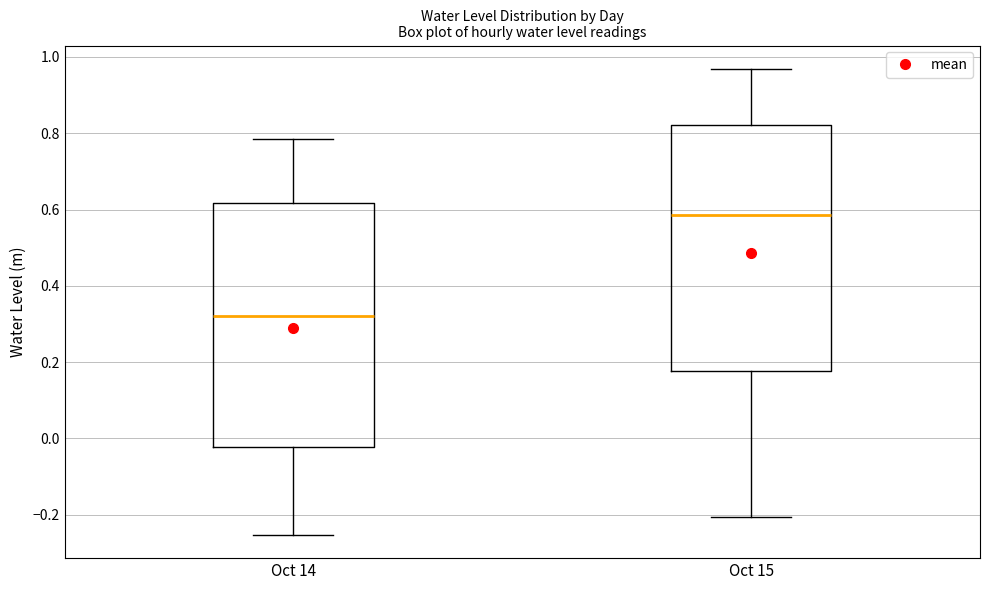

Reading left to right, transcribe this box plot: for each box, give where its median line is, the range the box spans, and where its two whiskers end, as read against the y-axis. The values are not printed on the chart, so give them approximately, as read against the axis.

Oct 14: median 0.32, box -0.02 to 0.62, whiskers -0.26 to 0.78
Oct 15: median 0.58, box 0.18 to 0.82, whiskers -0.20 to 0.96